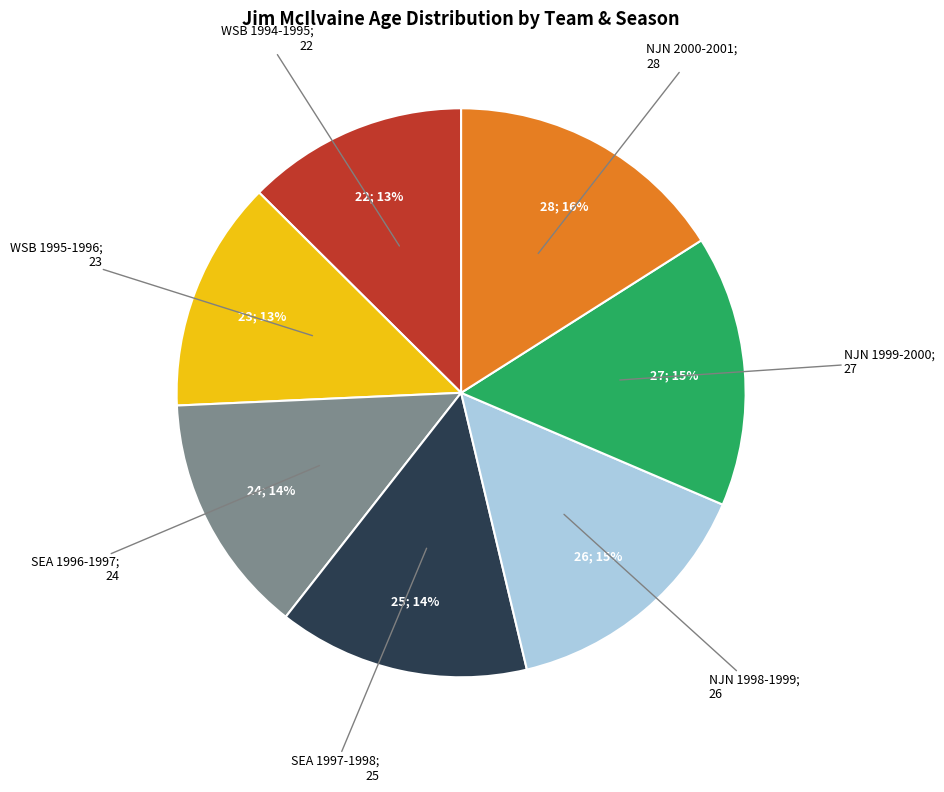

To the nearest percent, what is the average slice percentage?

14%